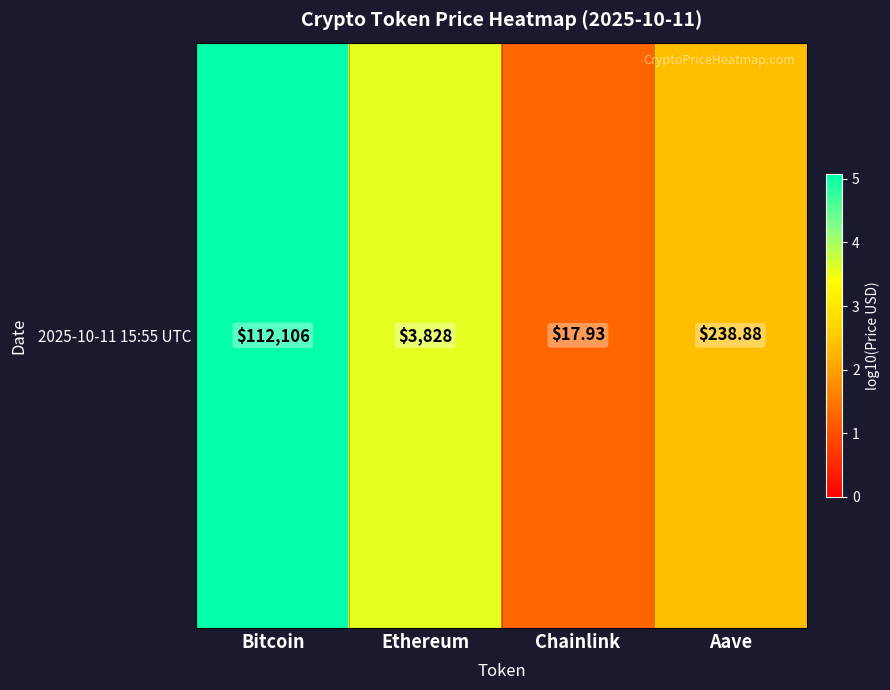

Reading left to right, transcribe all the data shown in this chart.

5.0	3.6	1.3	2.4